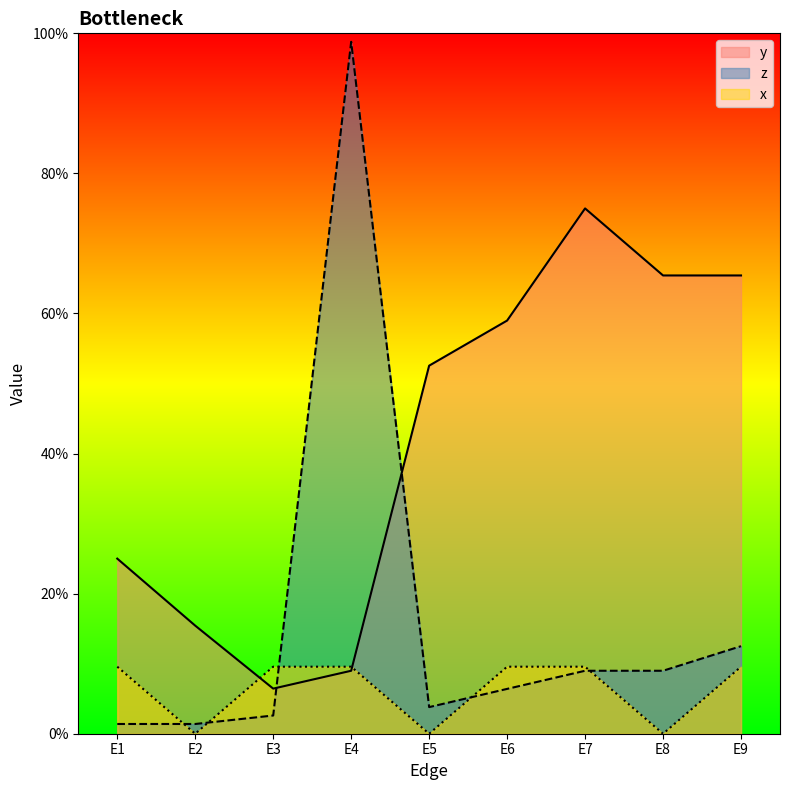

How many values in the x series exceed 0?

6